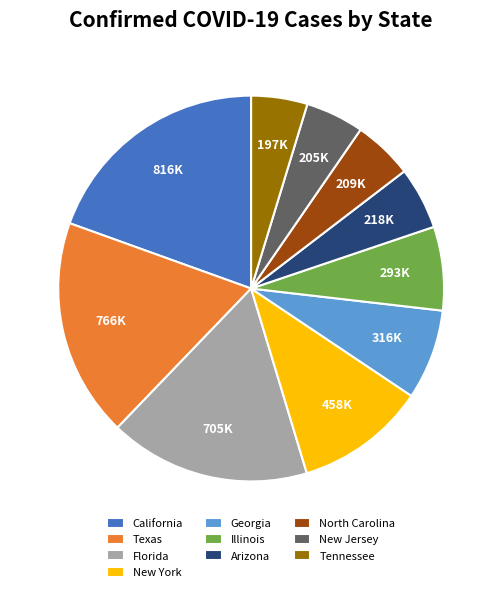

Which category has the biggest portion of the pie?

California